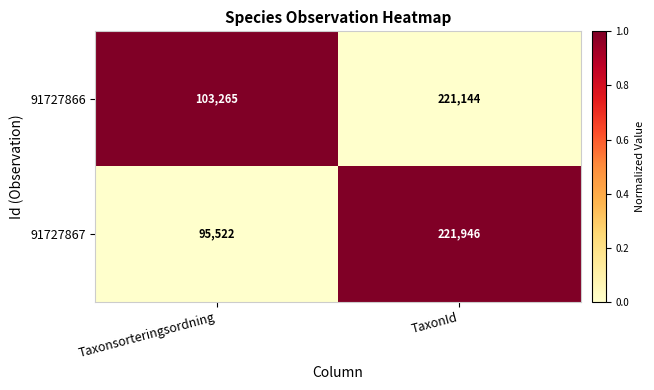

Count the number of data series in this chart.

2